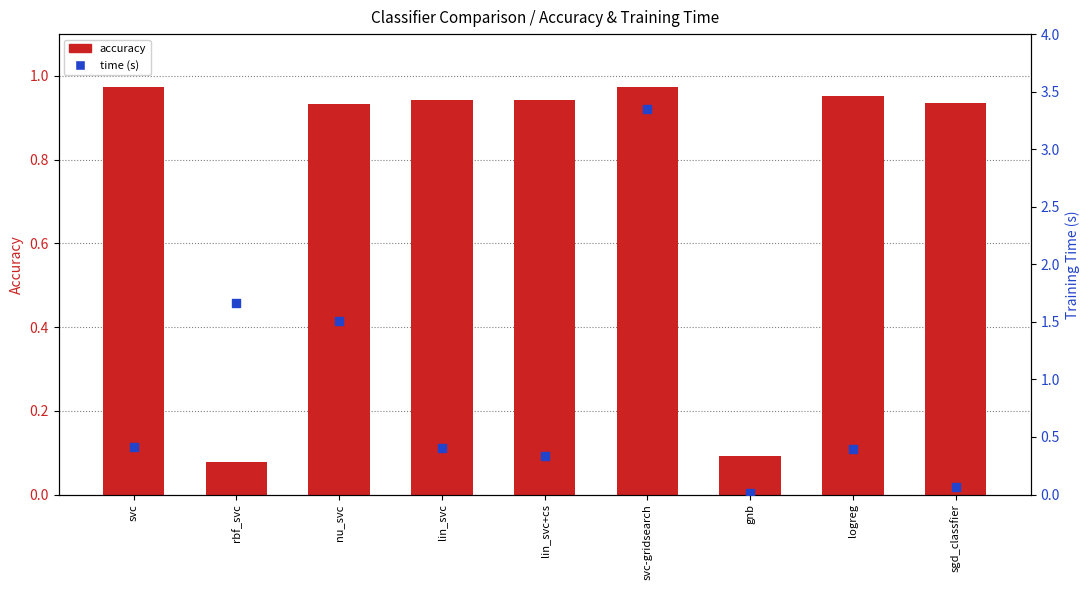

What is the total value across all series at lin_svc?

1.4